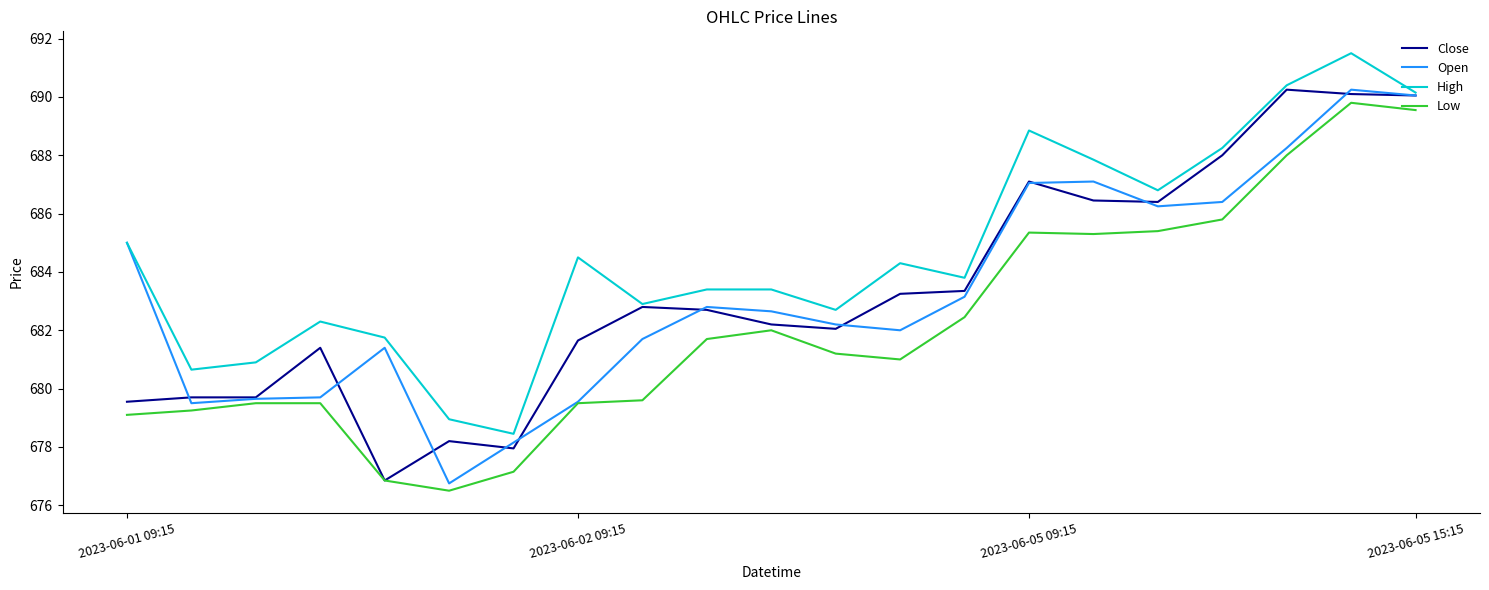

True or false: Low and High intersect in this chart.

False